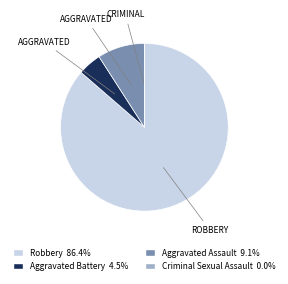

Approximately how many times larger is the value at Aggravated Assault compared to Aggravated Battery?

2.0